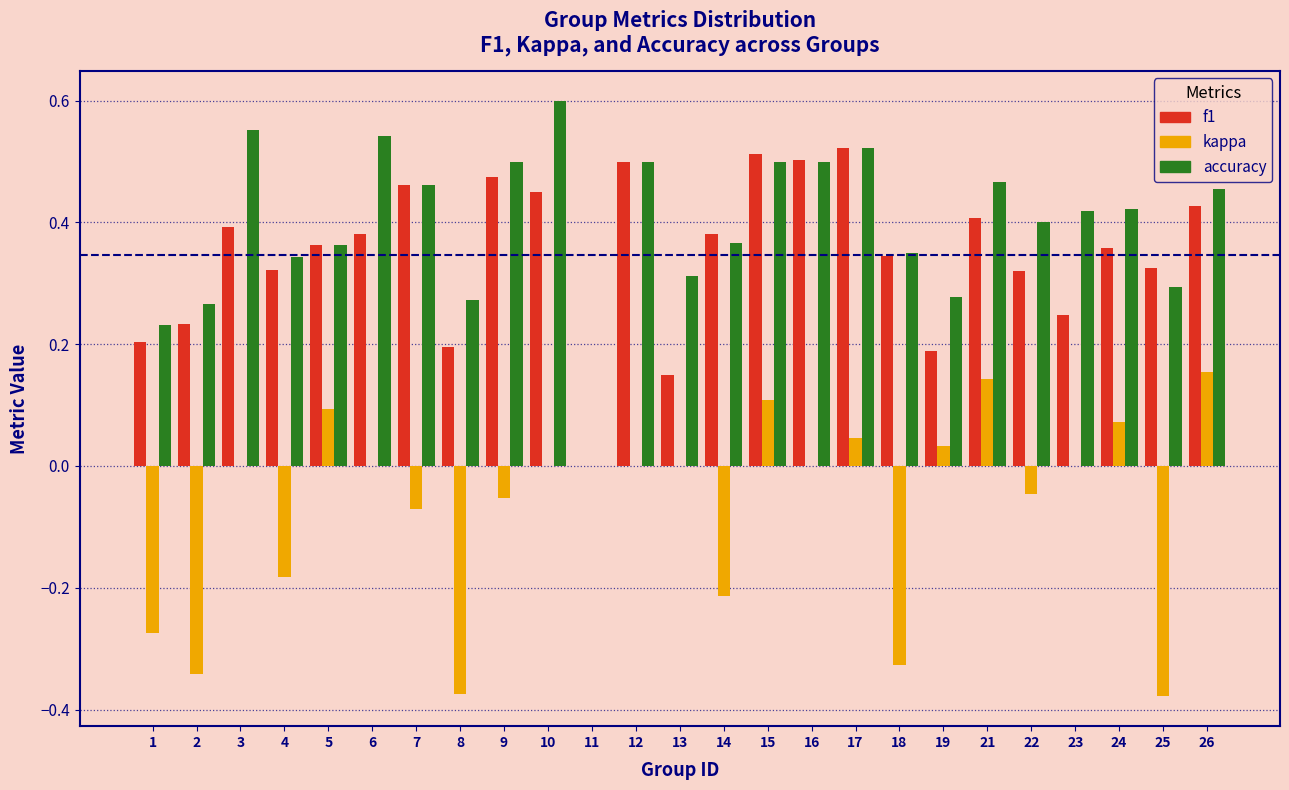

At which category does the chart reach its peak across all series?

10